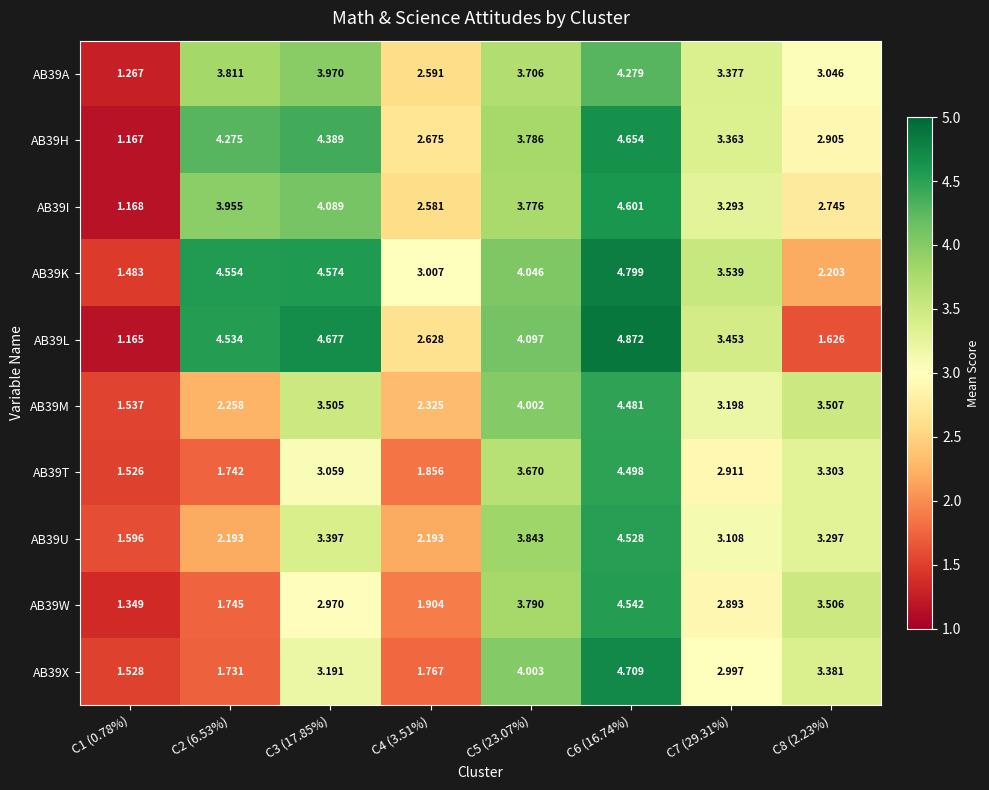

Is the value of AB39A at C6 (16.74%) greater than the value of AB39H at C8 (2.23%)?

Yes